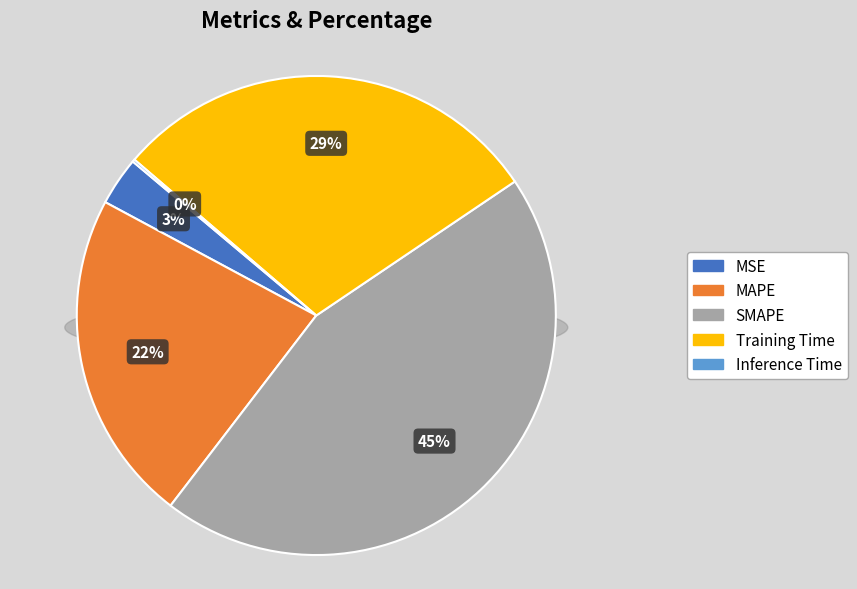

How many slices are in this pie chart?

5